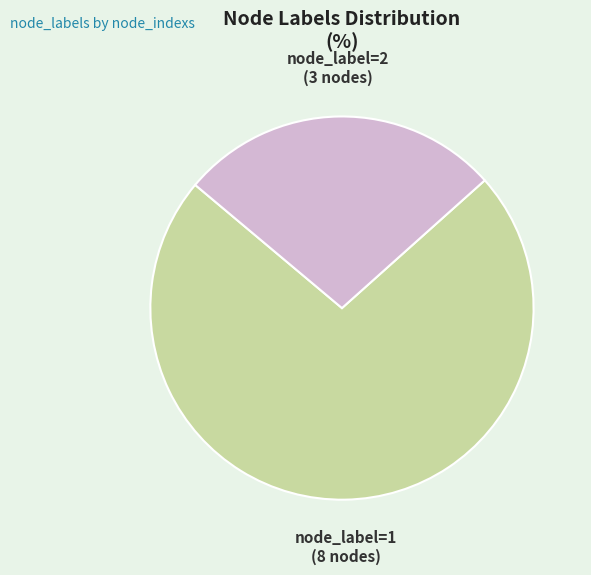

Rank the categories by value from highest to lowest.

node_label=1 (8 nodes), node_label=2 (3 nodes)